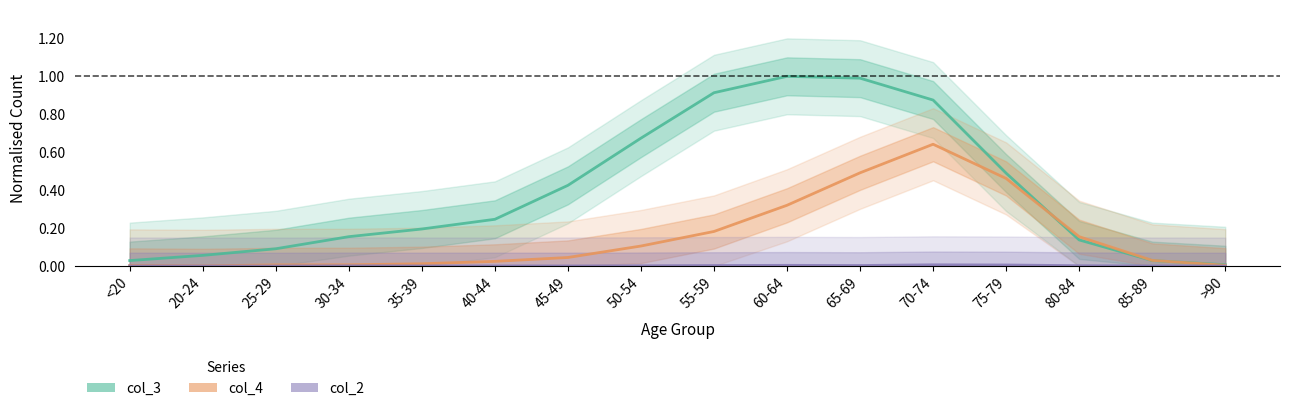

How many lines are shown in the chart?

3